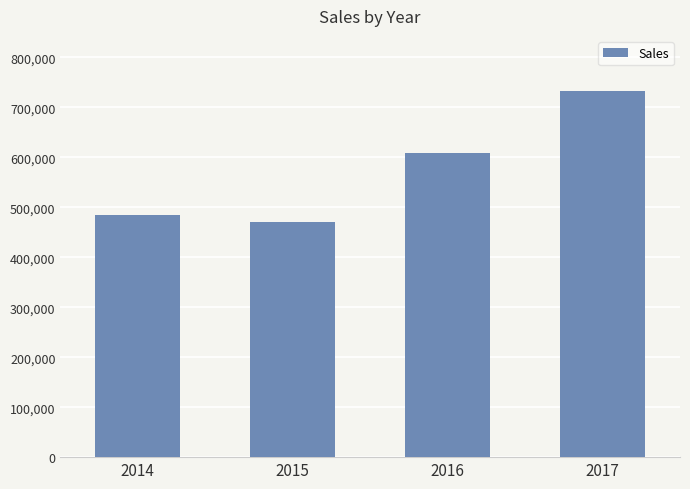

Are the bars grouped side by side (vs. stacked)?

No